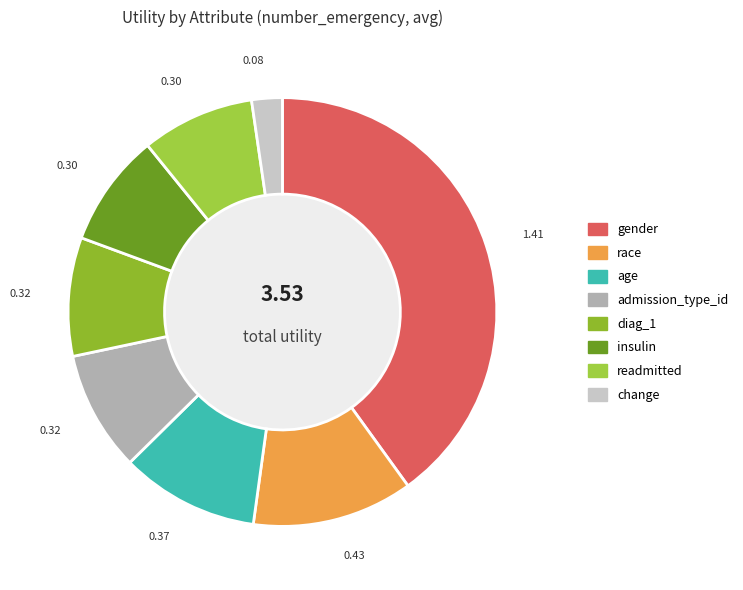

Which slice is the largest?

gender